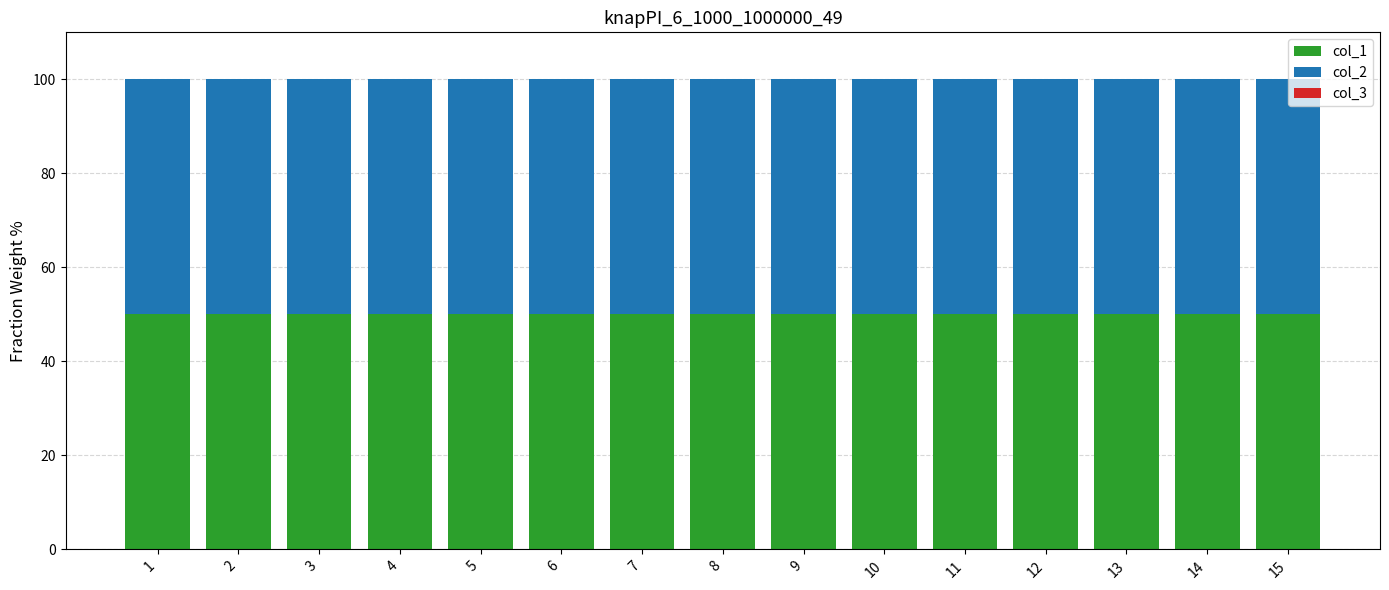

True or false: col_1 has a value of 50.0 at 15.

True